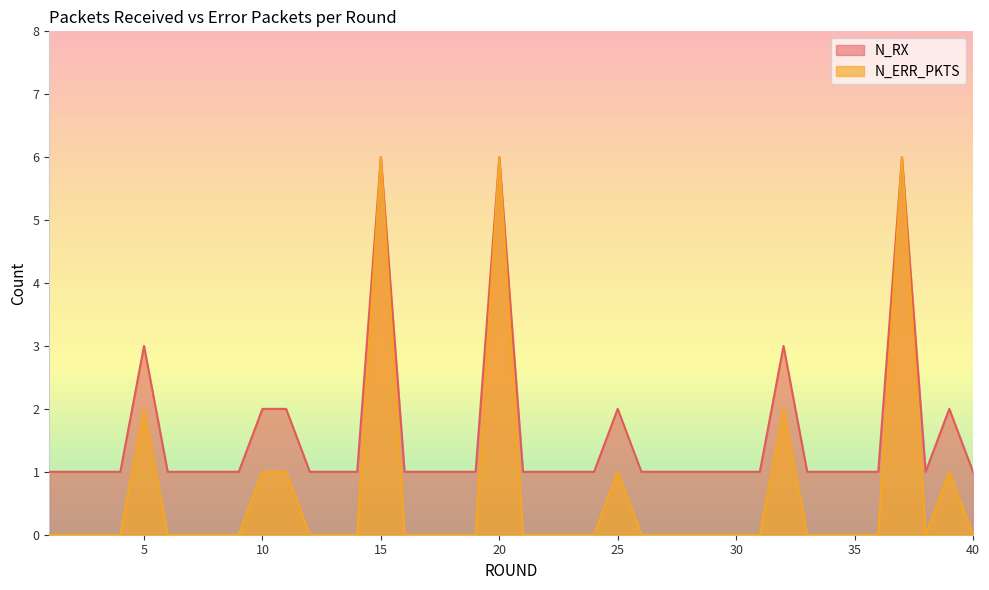

What is the value of the N_RX point at the 18th from the left?

1